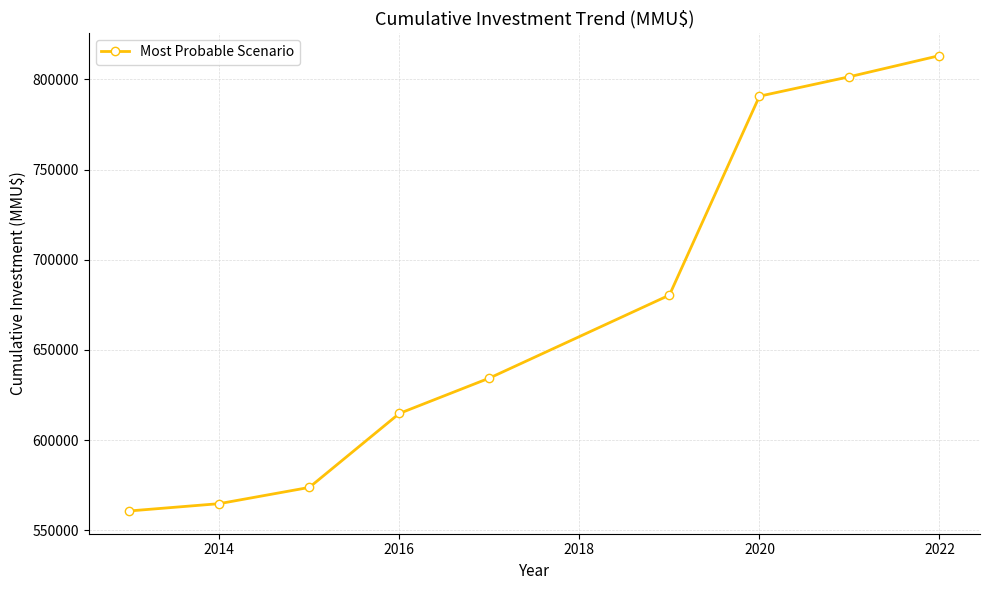

True or false: the data has more than 1 interior local peaks.

False